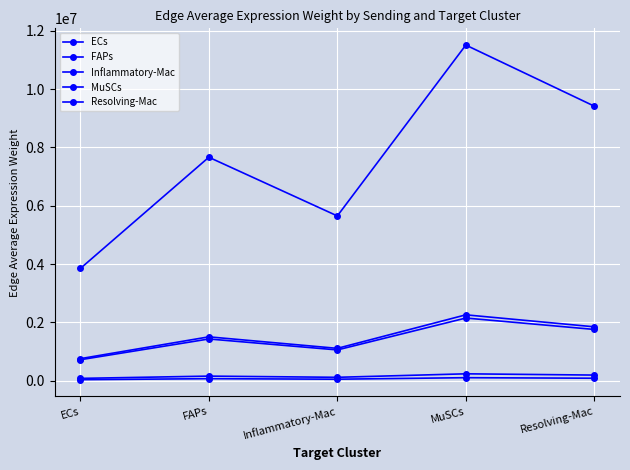

Reading right to left, transcribe all the data shown in this chart.

ECs: Resolving-Mac=9412425.2	MuSCs=11507618.8	Inflammatory-Mac=5648856.3	FAPs=7661094.4	ECs=3846803.9
FAPs: Resolving-Mac=1756556.9	MuSCs=2147564.2	Inflammatory-Mac=1054195.6	FAPs=1429721.7	ECs=717894.7
Inflammatory-Mac: Resolving-Mac=83798.4	MuSCs=102451.8	Inflammatory-Mac=50291.5	FAPs=68206.4	ECs=34247.9
MuSCs: Resolving-Mac=1846566.3	MuSCs=2257609.6	Inflammatory-Mac=1108214.7	FAPs=1502983.4	ECs=754681.0
Resolving-Mac: Resolving-Mac=192225.1	MuSCs=235014.2	Inflammatory-Mac=115363.7	FAPs=156458.6	ECs=78561.3